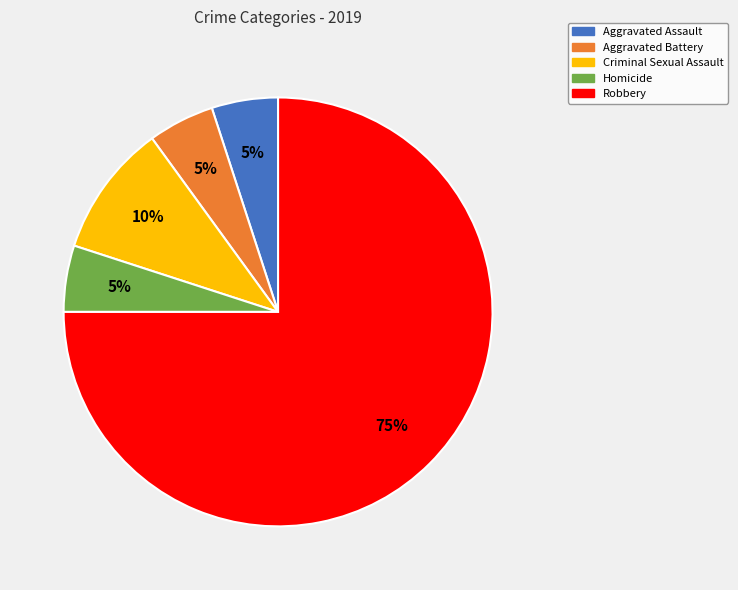

Is there any slice that represents more than half of the pie?

Yes